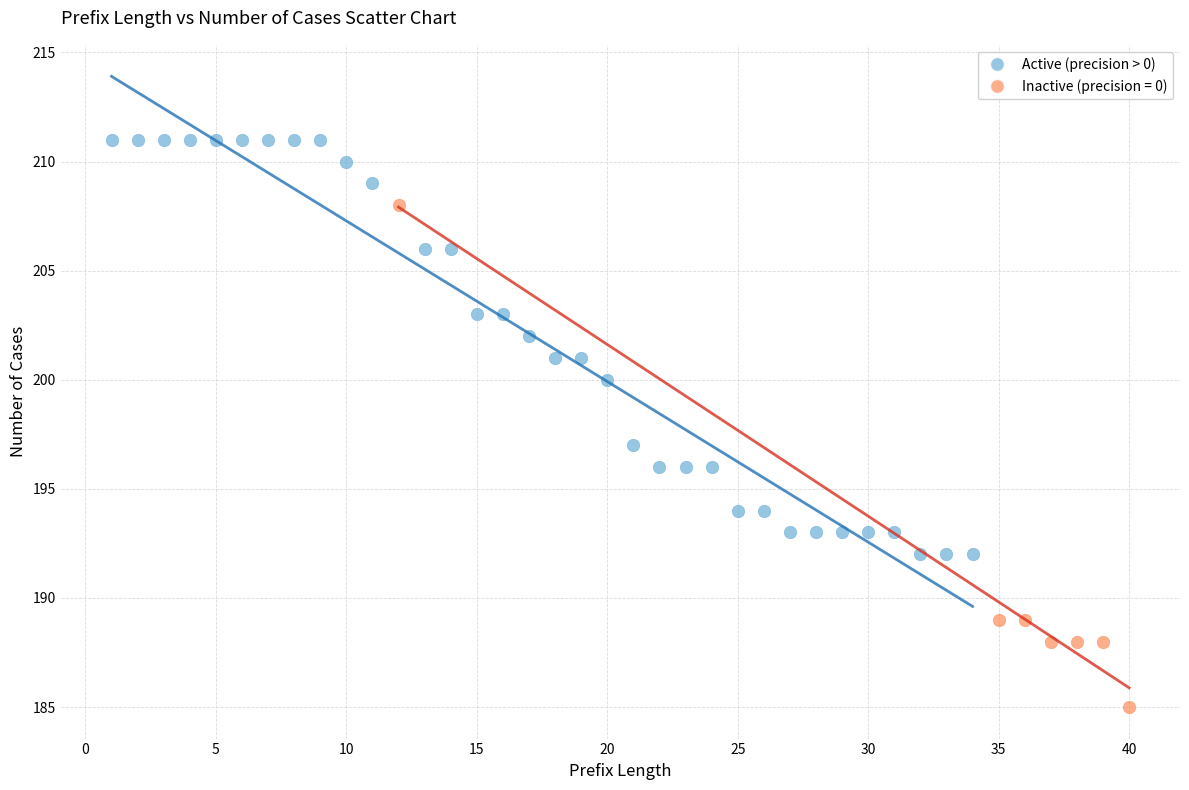

Which series has the largest Y range (max minus min)?

Inactive (precision = 0)